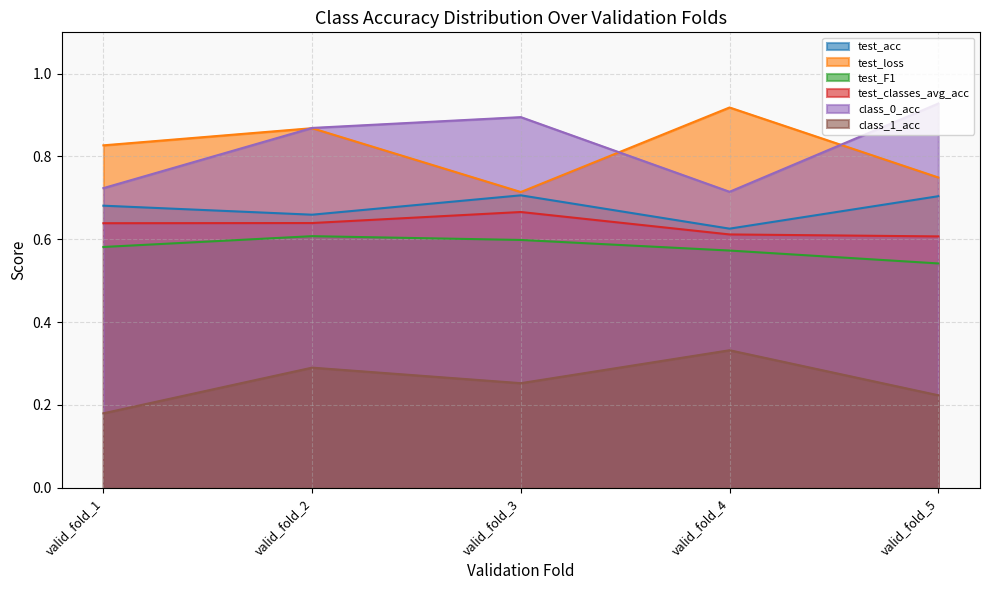

The test_F1 series shows 0.8 at valid_fold_4. True or false?

False